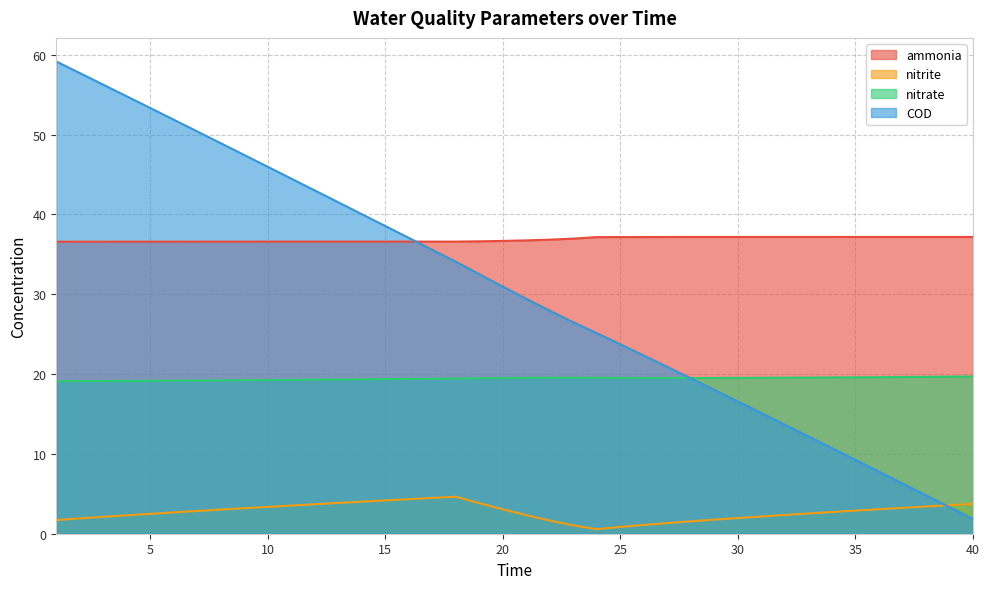

Reading right to left, what are all the values shown in this chart?

ammonia: 40=37.2	39=37.2	38=37.2	37=37.2	36=37.2	35=37.2	34=37.2	33=37.2	32=37.2	31=37.2	30=37.2	29=37.2	28=37.2	27=37.2	26=37.2	25=37.2	24=37.2	23=37.0	22=36.8	21=36.8	20=36.7	19=36.6	18=36.6	17=36.6	16=36.6	15=36.6	14=36.6	13=36.6	12=36.6	11=36.6	10=36.6	9=36.6	8=36.6	7=36.6	6=36.6	5=36.6	4=36.6	3=36.6	2=36.6	1=36.6
nitrite: 40=3.7	39=3.6	38=3.4	37=3.2	36=3.1	35=2.9	34=2.7	33=2.5	32=2.3	31=2.2	30=2.0	29=1.8	28=1.6	27=1.3	26=1.1	25=0.8	24=0.6	23=1.0	22=1.6	21=2.3	20=3.1	19=3.8	18=4.6	17=4.5	16=4.3	15=4.2	14=4.0	13=3.9	12=3.7	11=3.5	10=3.4	9=3.2	8=3.0	7=2.8	6=2.7	5=2.5	4=2.3	3=2.1	2=1.9	1=1.7
nitrate: 40=19.7	39=19.7	38=19.7	37=19.6	36=19.6	35=19.6	34=19.6	33=19.6	32=19.5	31=19.5	30=19.5	29=19.5	28=19.5	27=19.5	26=19.5	25=19.5	24=19.5	23=19.5	22=19.5	21=19.5	20=19.5	19=19.5	18=19.4	17=19.4	16=19.4	15=19.4	14=19.3	13=19.3	12=19.3	11=19.3	10=19.3	9=19.2	8=19.2	7=19.2	6=19.2	5=19.2	4=19.1	3=19.1	2=19.1	1=19.1
COD: 40=1.8	39=3.3	38=4.8	37=6.3	36=7.8	35=9.2	34=10.7	33=12.2	32=13.6	31=15.1	30=16.6	29=18.0	28=19.5	27=20.9	26=22.3	25=23.7	24=25.1	23=26.5	22=27.9	21=29.4	20=31.0	19=32.5	18=34.1	17=35.6	16=37.1	15=38.5	14=40.0	13=41.5	12=43.0	11=44.5	10=46.0	9=47.4	8=48.9	7=50.4	6=51.9	5=53.3	4=54.8	3=56.3	2=57.7	1=59.2